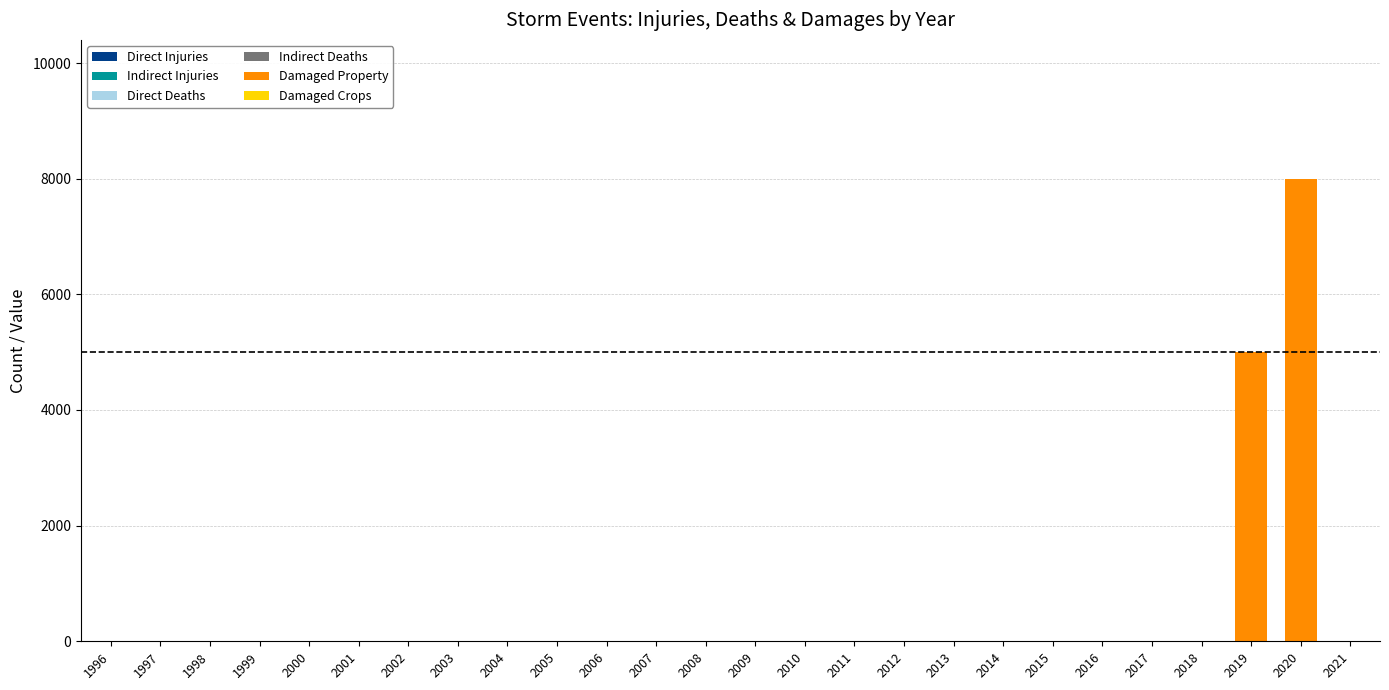

At which category is the sum across all series the highest?

2020